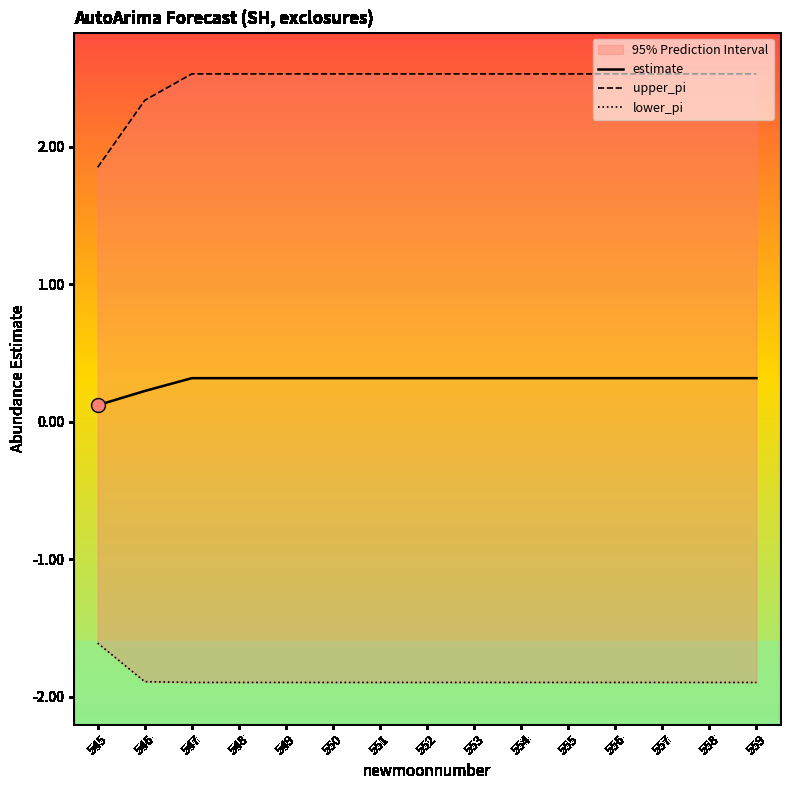

Rank the series by their average value, from lowest to highest.

lower_pi, estimate, upper_pi